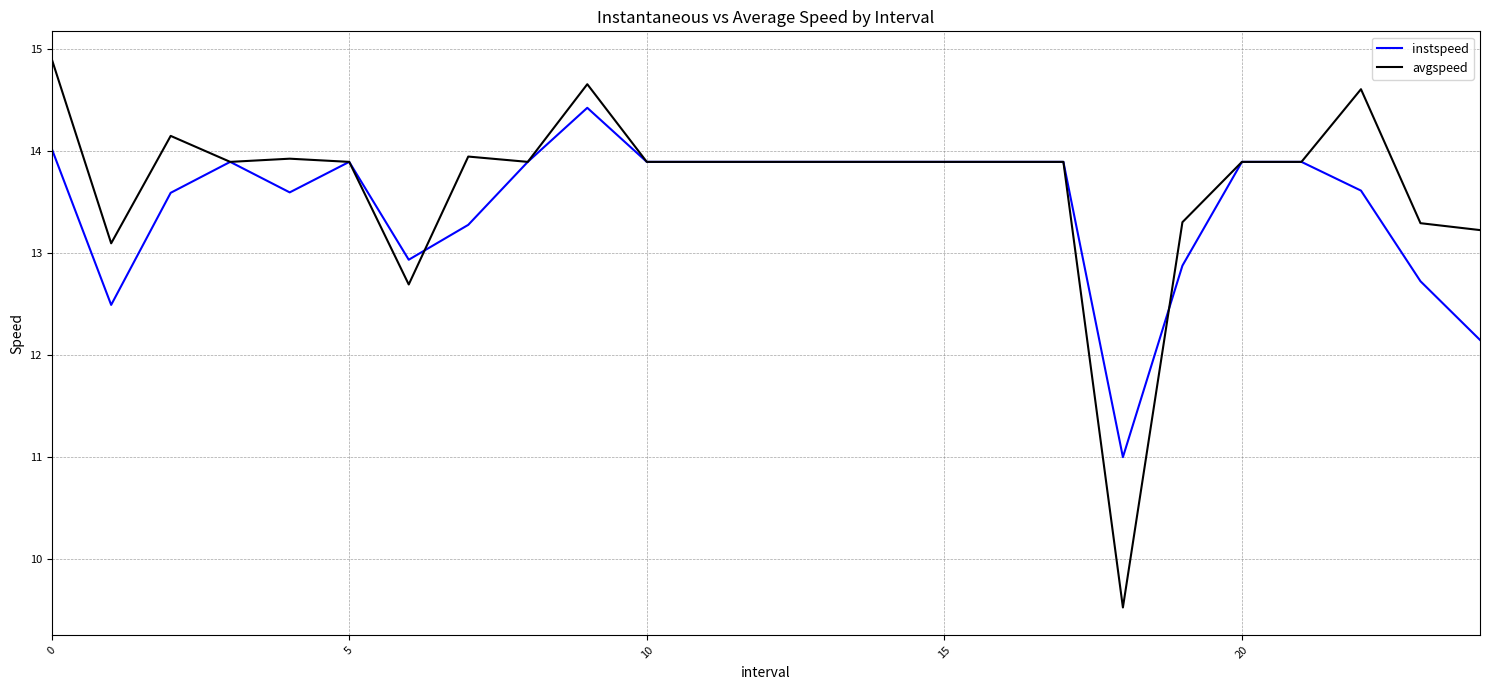

Rank the series by their maximum value, from lowest to highest.

instspeed, avgspeed